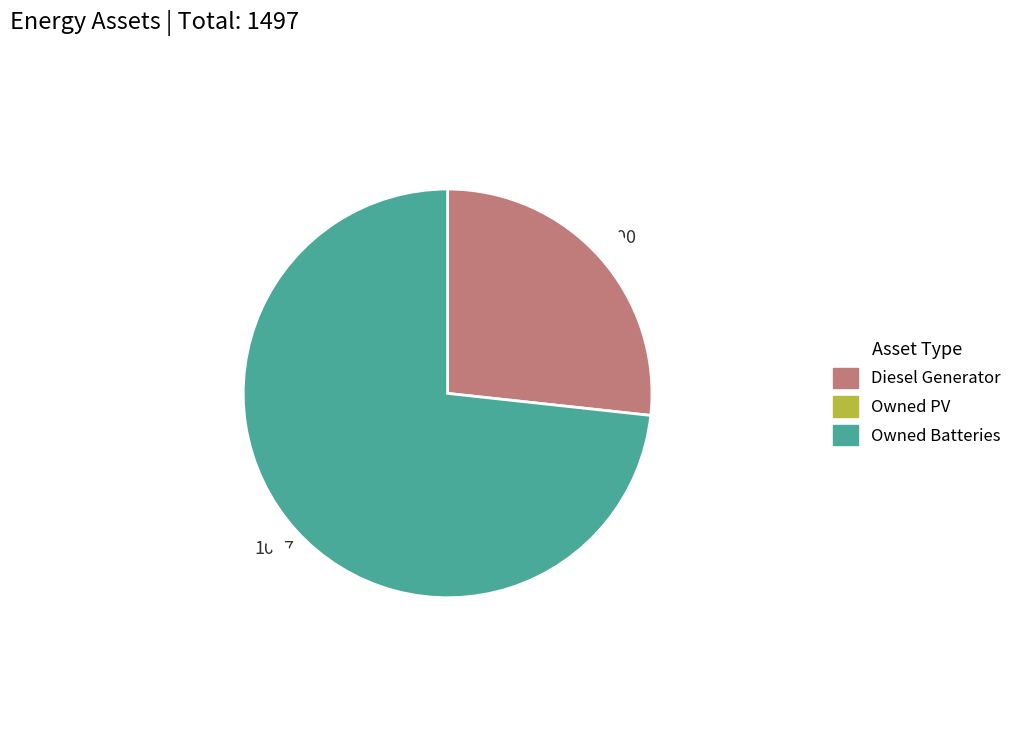

Is there a majority slice in this chart?

Yes